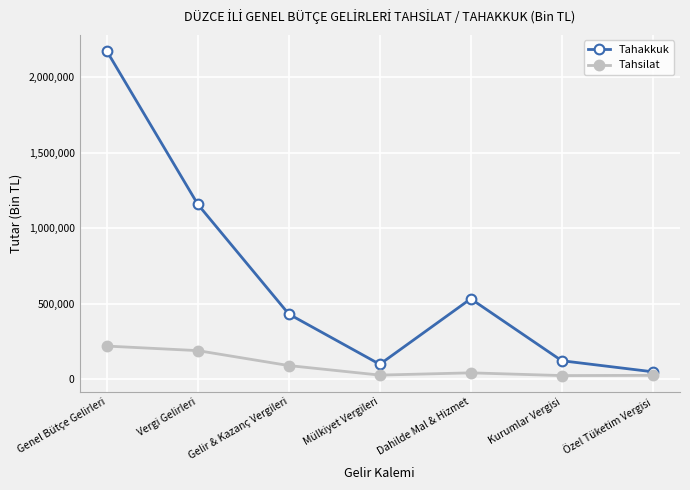

In Tahsilat, how many points are lower than both neighbors (excluding endpoints)?

2